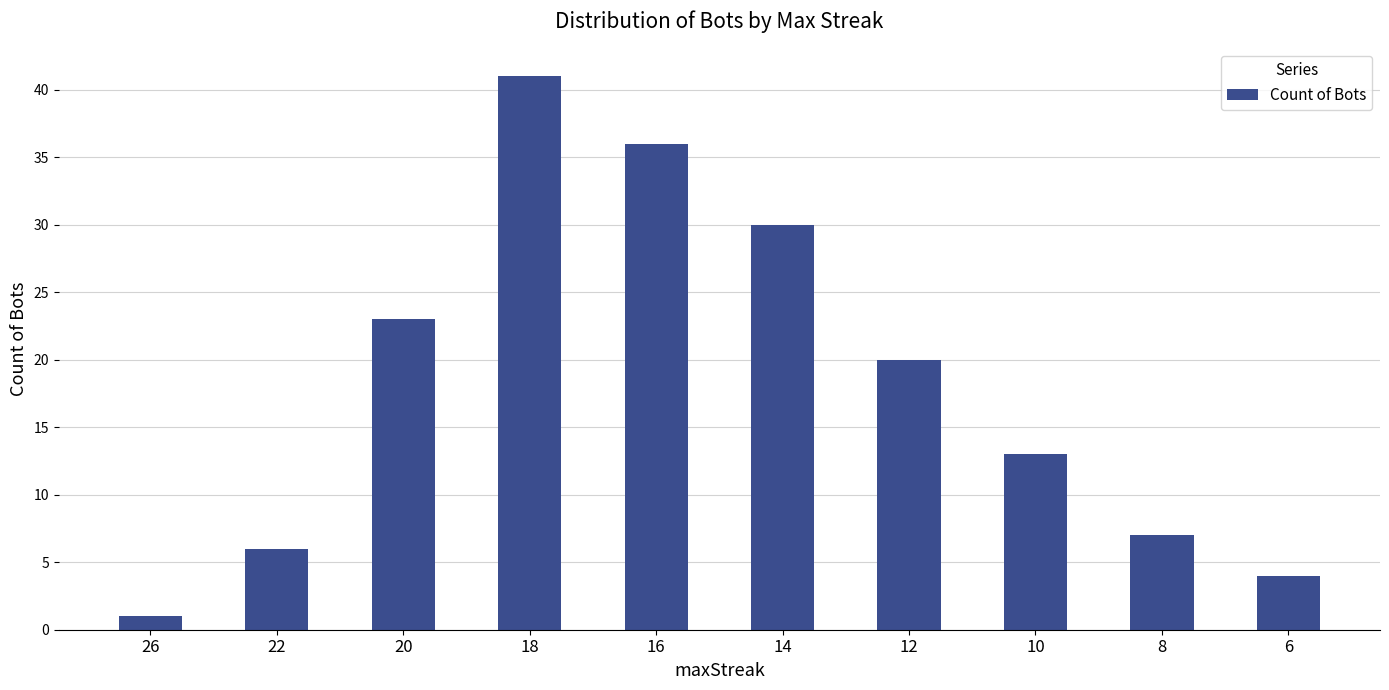

How many data points are less than 20?

5